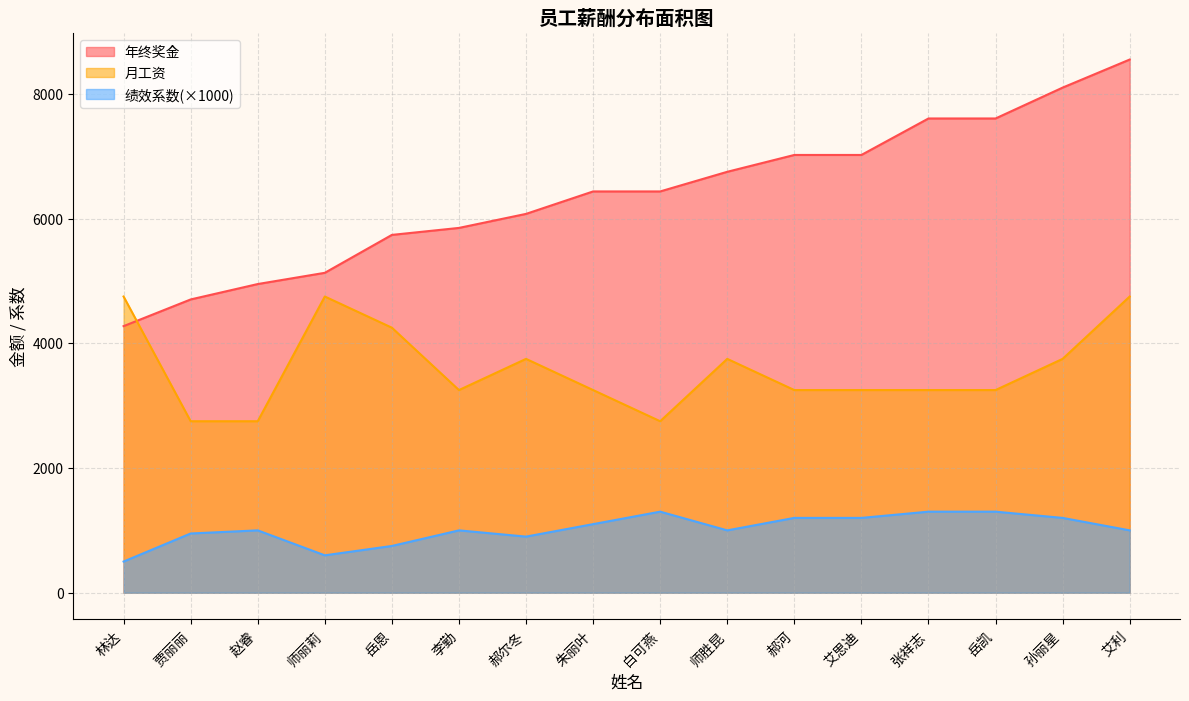

Reading left to right, list all the values displayed in this chart.

年终奖金: 林达=4275	贾丽丽=4703	赵睿=4950	师丽莉=5130	岳恩=5738	李勤=5850	郝尔冬=6075	朱丽叶=6435	白可燕=6435	师胜昆=6750	郝河=7020	艾思迪=7020	张祥志=7605	岳凯=7605	孙丽星=8100	艾利=8550
月工资: 林达=4750	贾丽丽=2750	赵睿=2750	师丽莉=4750	岳恩=4250	李勤=3250	郝尔冬=3750	朱丽叶=3250	白可燕=2750	师胜昆=3750	郝河=3250	艾思迪=3250	张祥志=3250	岳凯=3250	孙丽星=3750	艾利=4750
绩效系数: 林达=500	贾丽丽=950	赵睿=1000	师丽莉=600	岳恩=750	李勤=1000	郝尔冬=900	朱丽叶=1100	白可燕=1300	师胜昆=1000	郝河=1200	艾思迪=1200	张祥志=1300	岳凯=1300	孙丽星=1200	艾利=1000